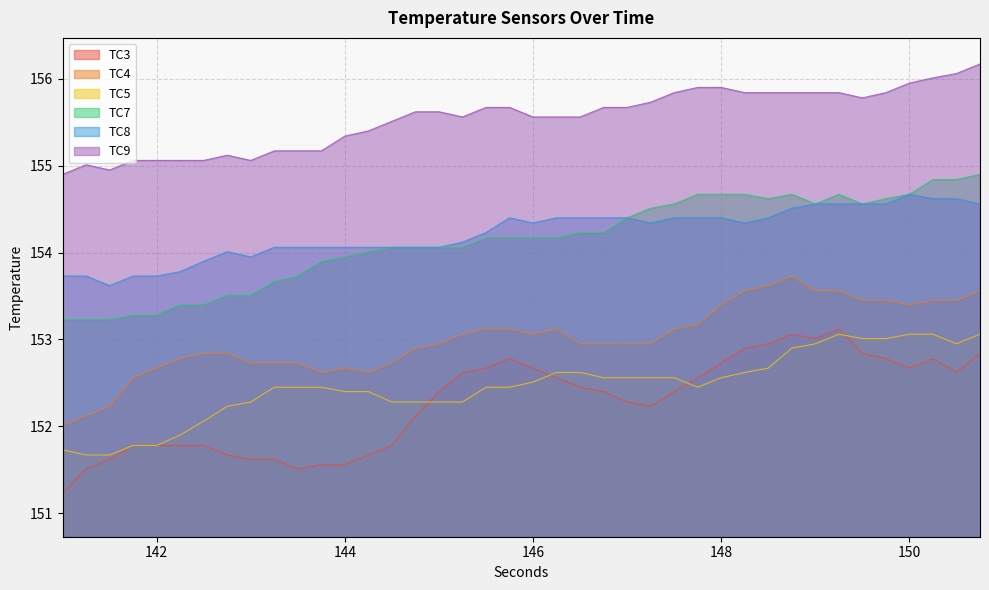

What is the label of the 4th point from the left?

141.75